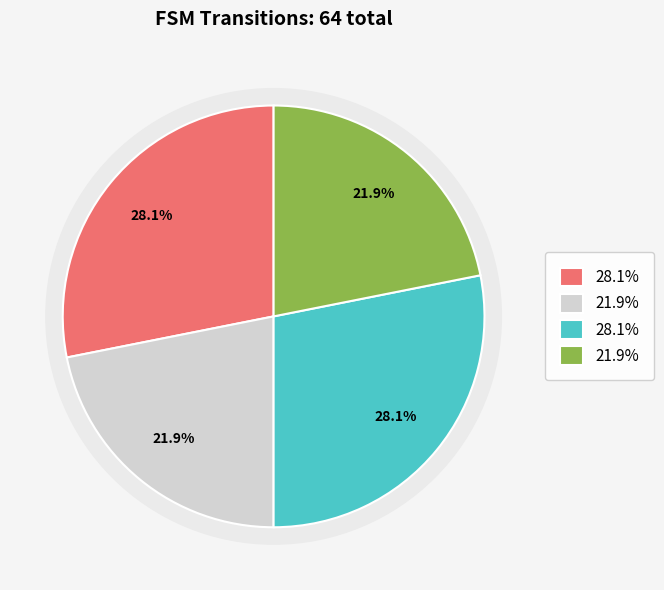

The output_symbol=0 (b) slice represents 35% of the pie. True or false?

False